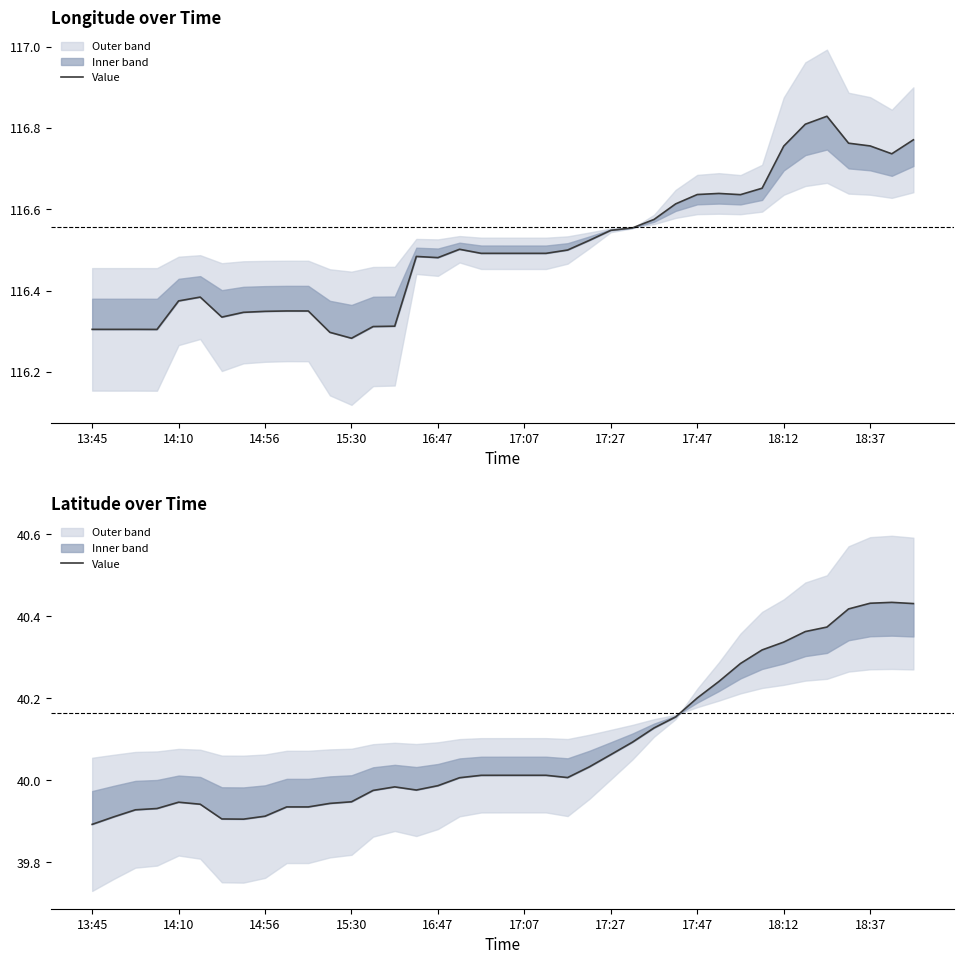

What is the sum of all values?

1563.3